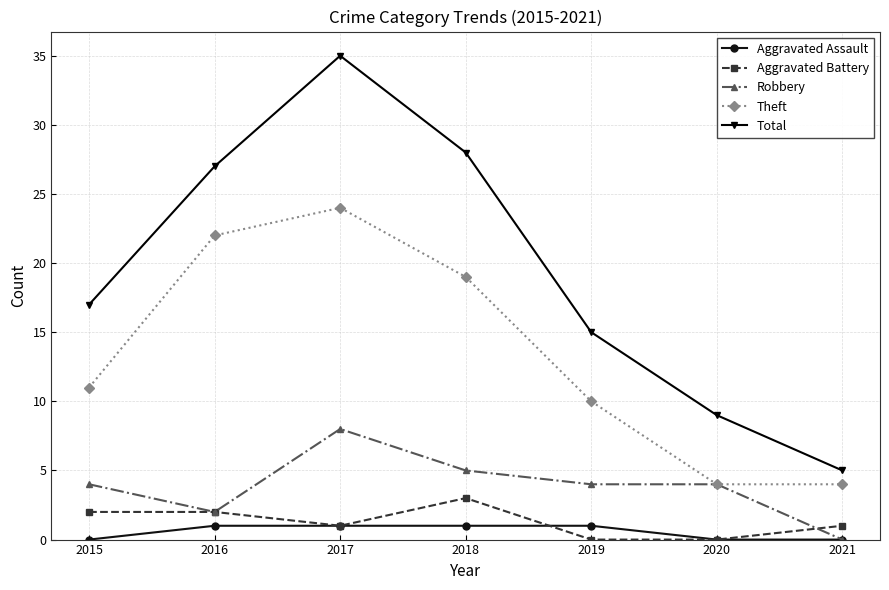

Count the Aggravated Battery values in the range 0 to 2.

6